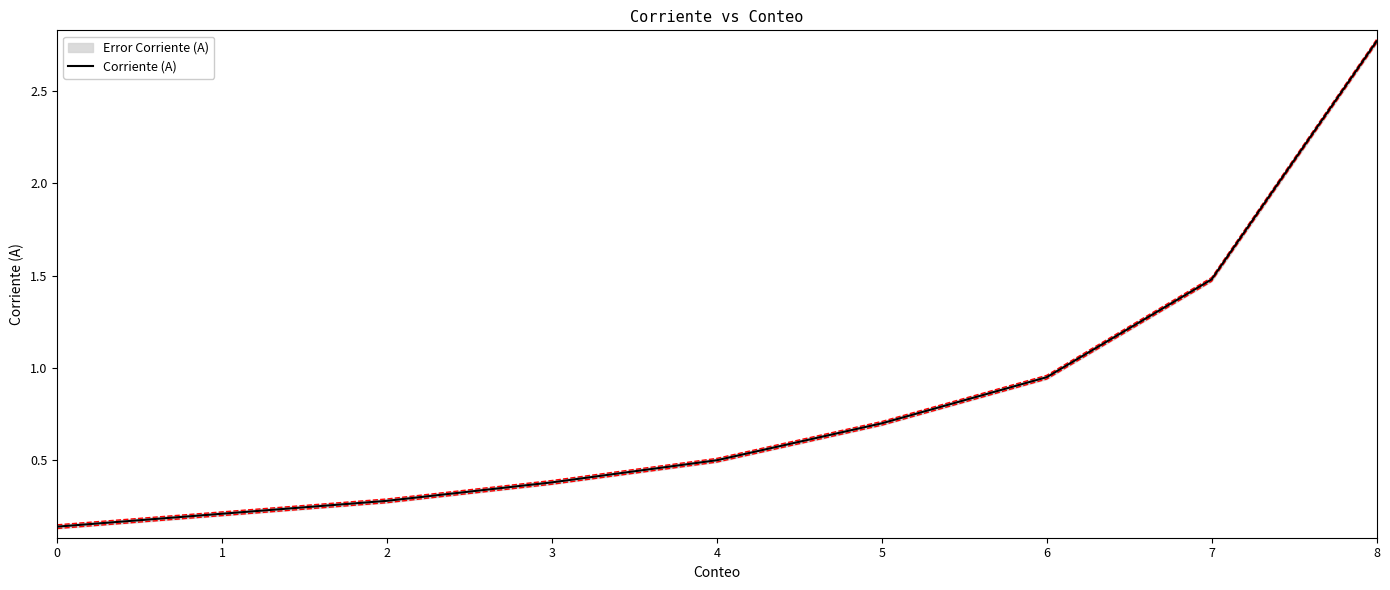

Does the chart have visible grid lines?

No